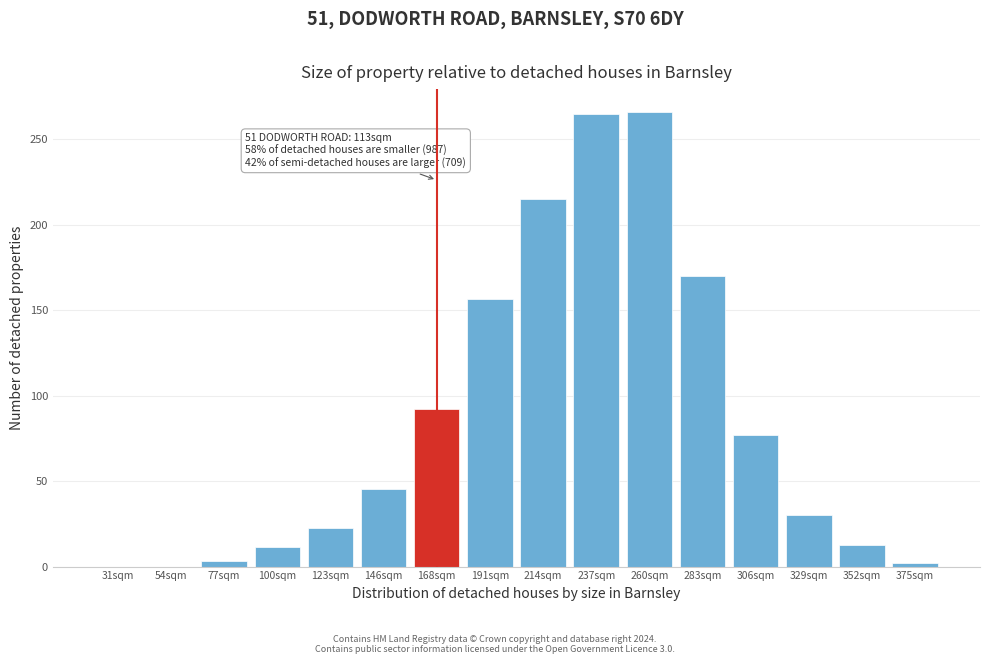

What is the greatest value displayed?

266.0